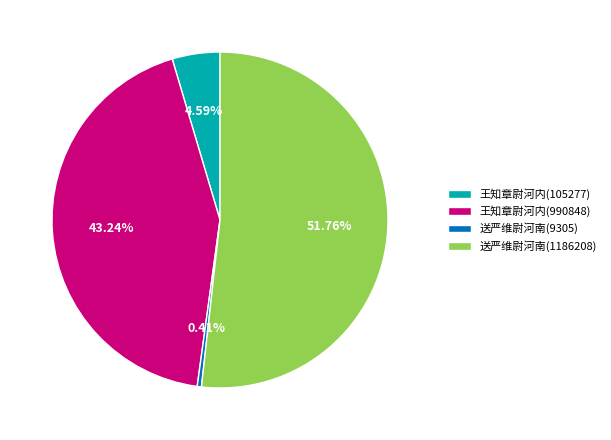

Does any single category account for the majority?

Yes